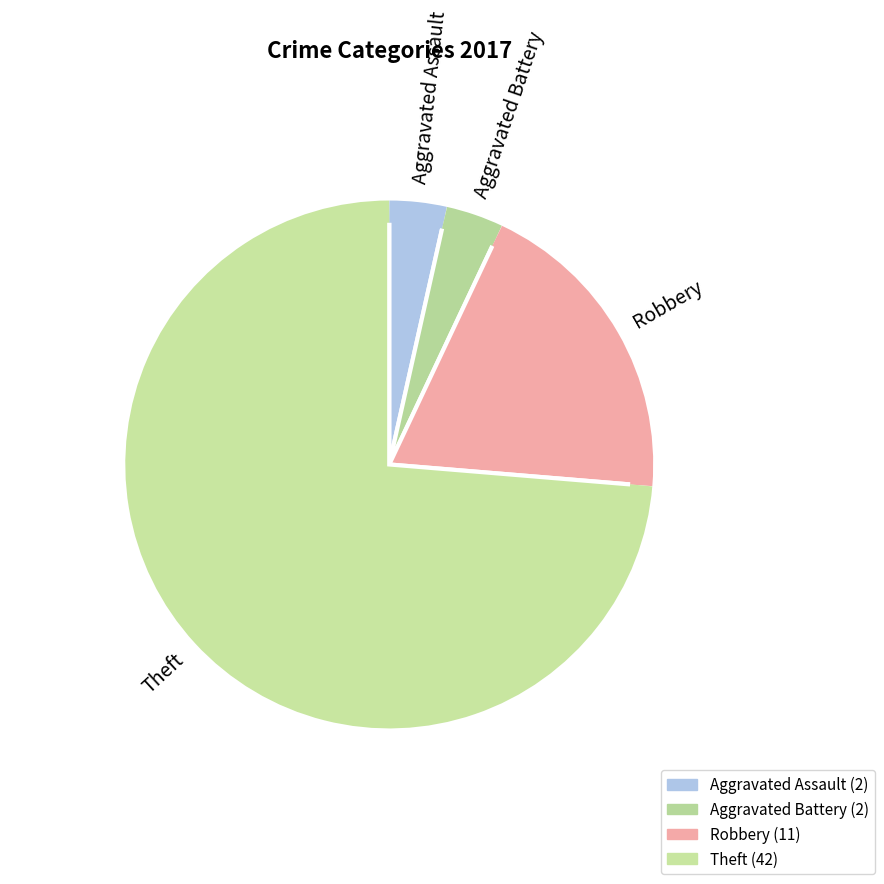

Combined, do Theft and Aggravated Battery account for over 50%?

Yes